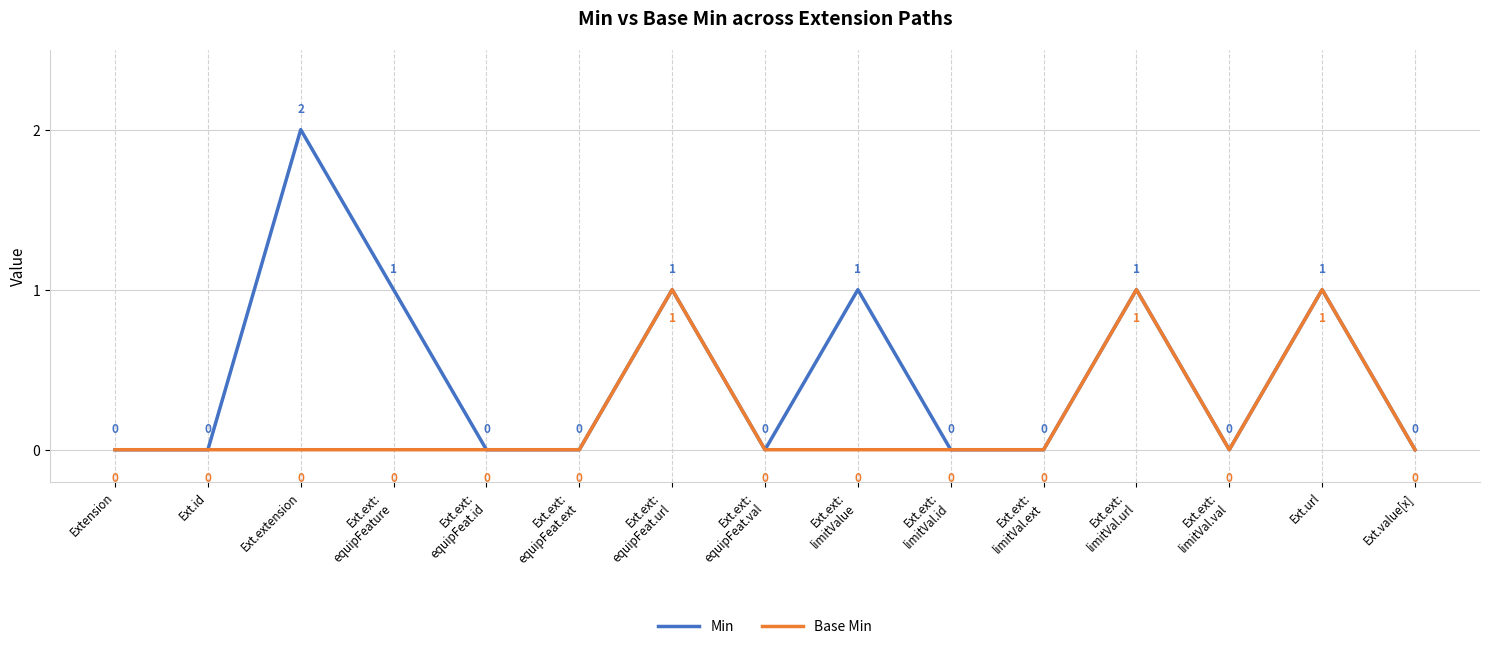

List the series in order of their overall mean, lowest first.

Base Min, Min